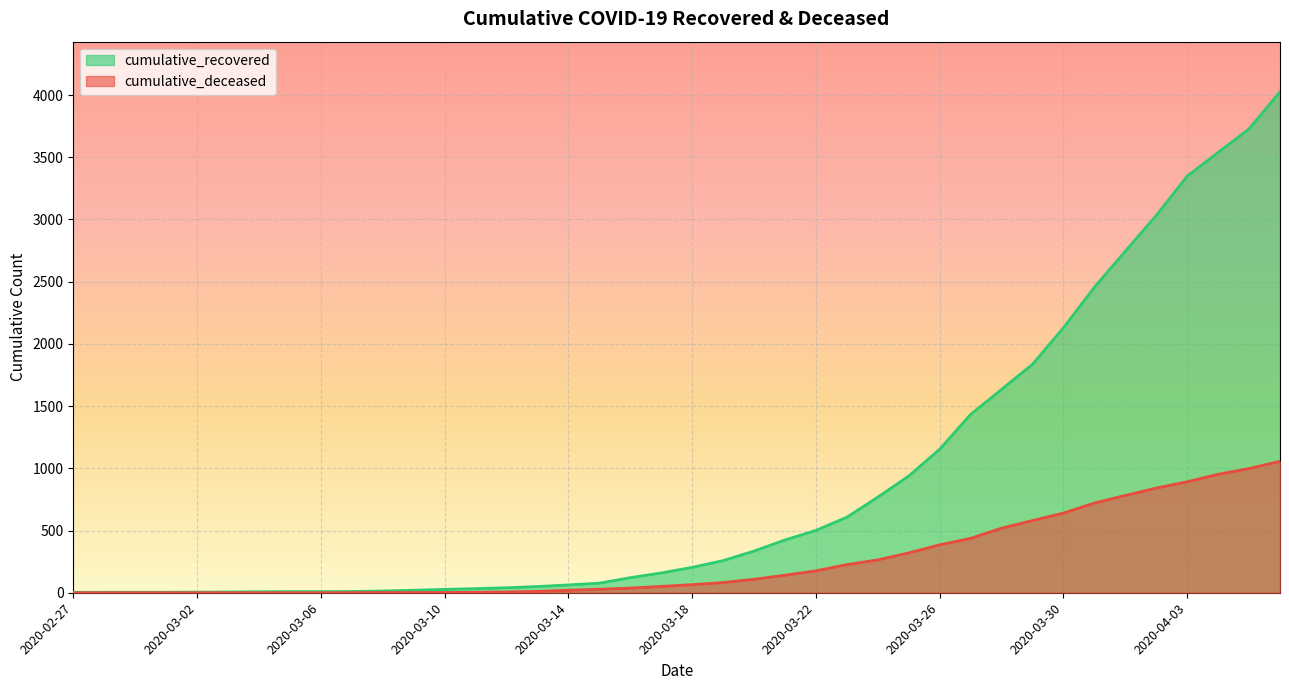

What is the average value of the cumulative_deceased series?

259